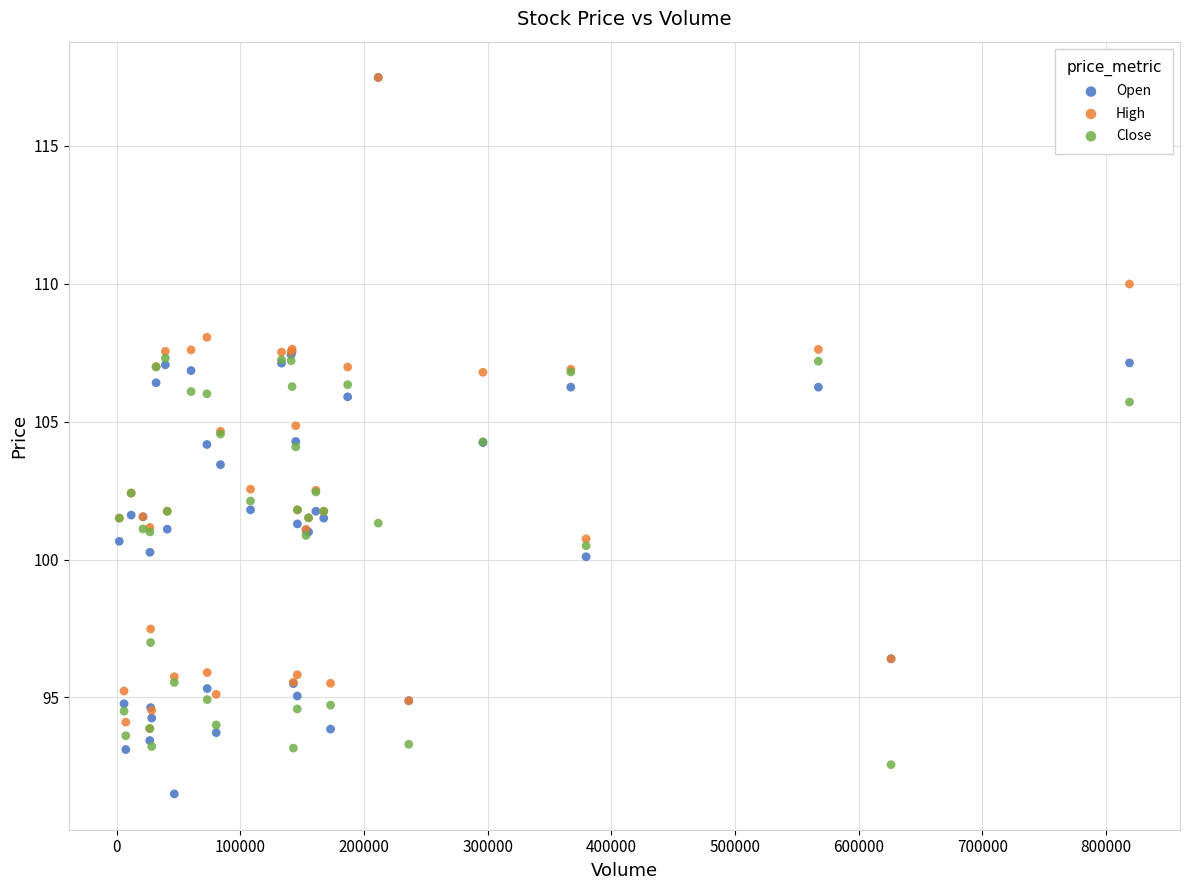

What are all the series names shown in the legend?

Open, High, Close